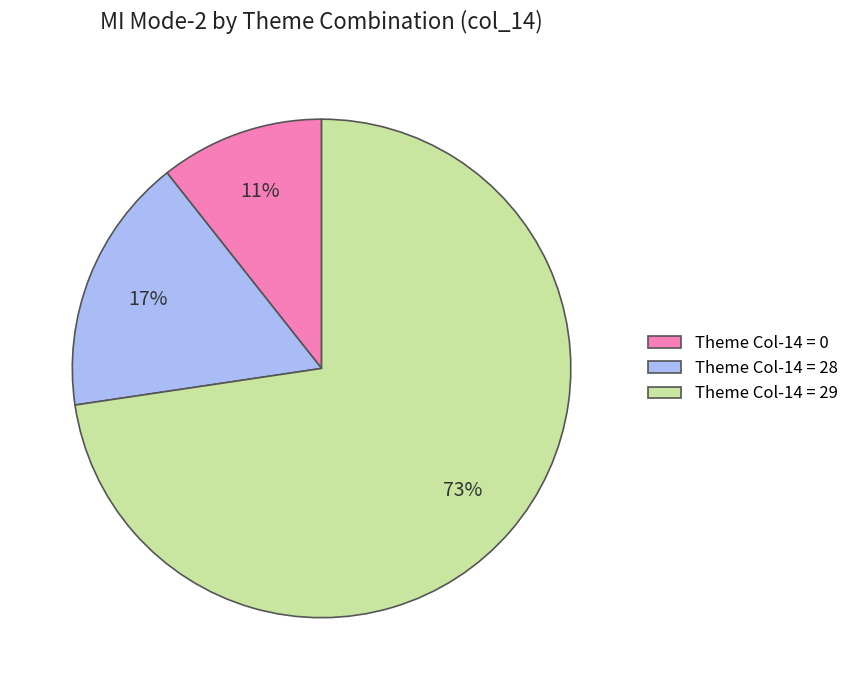

How many slices are in this pie chart?

3